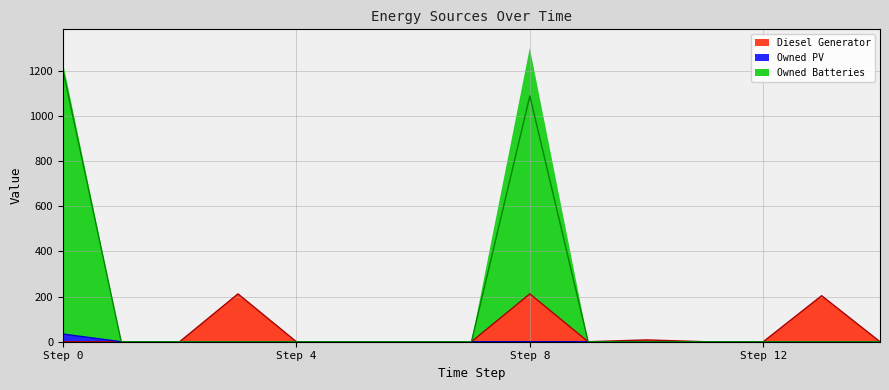

The value of Diesel Generator at Step 4 is -83. True or false?

False